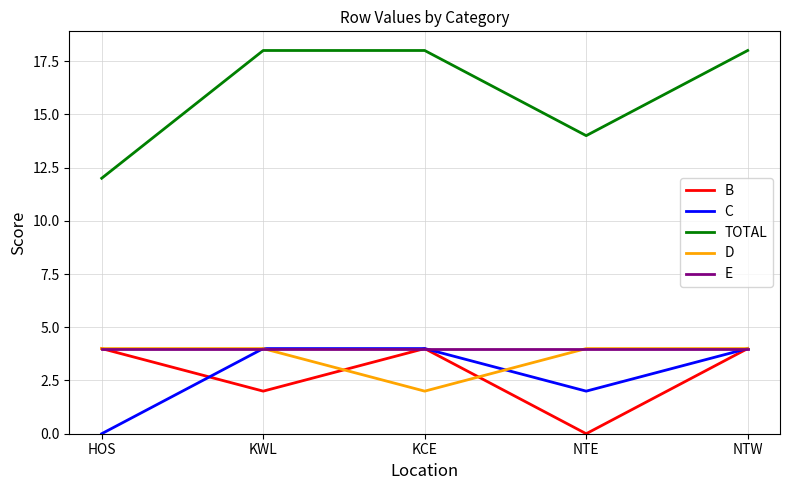

What is the average value of the E series?

4